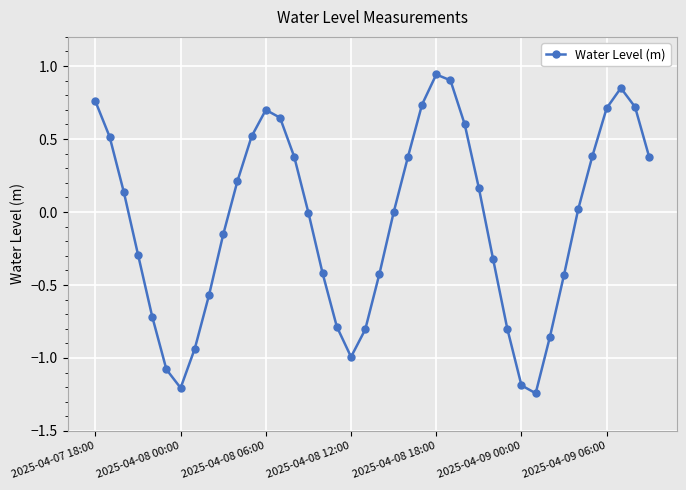

What is the value of the 20th point from the left?

-0.8